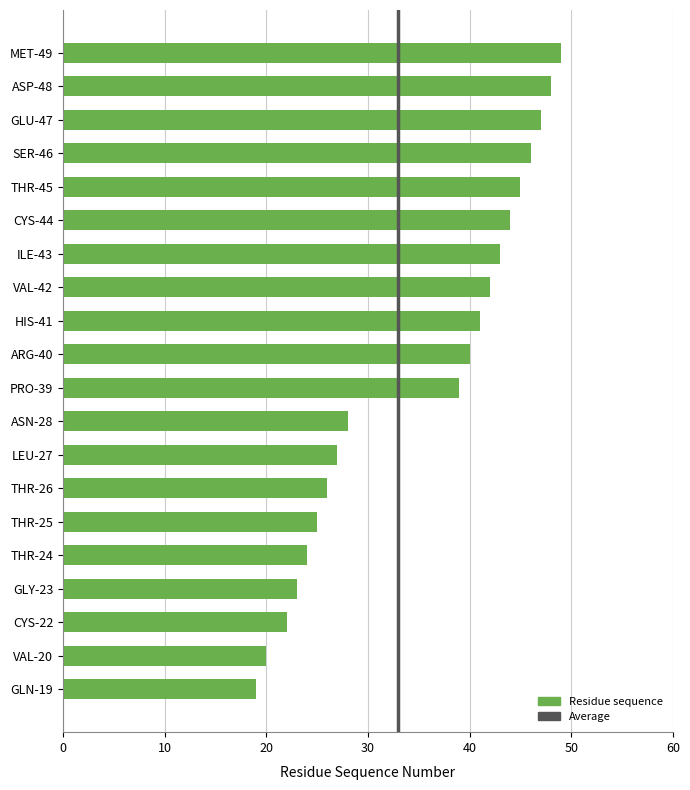

The chart shows a value of 22 at CYS-22. True or false?

True